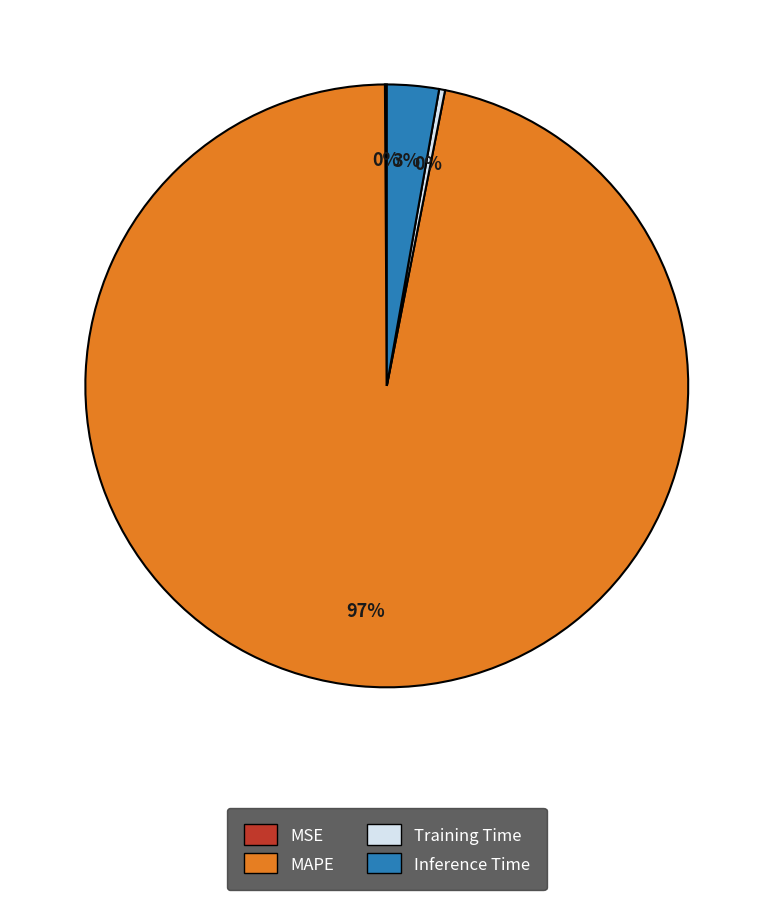

To the nearest percent, what is the average slice percentage?

25%